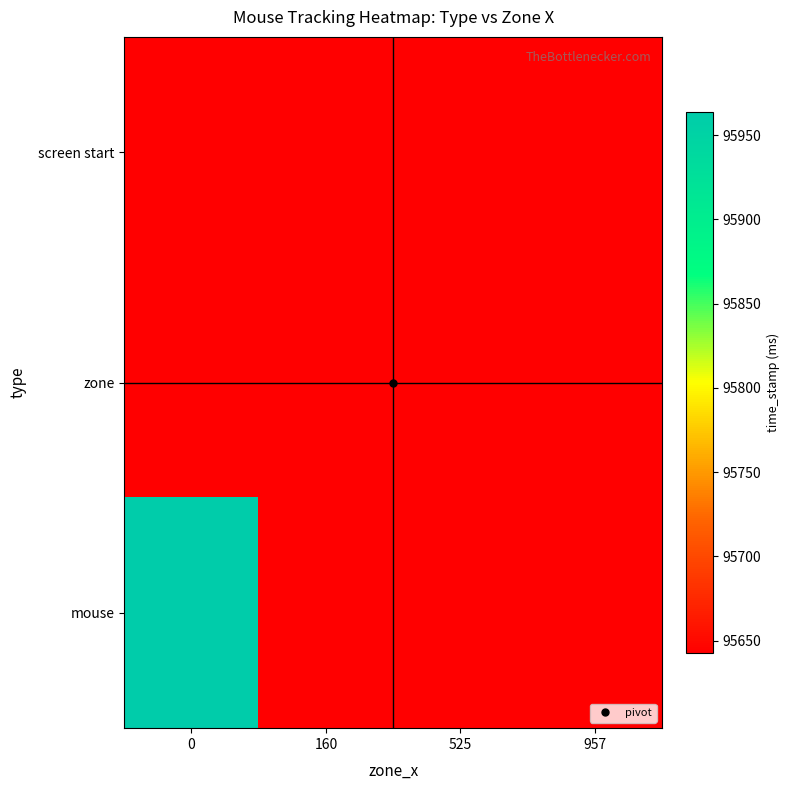

What is the minimum value for screen start?

95642.6